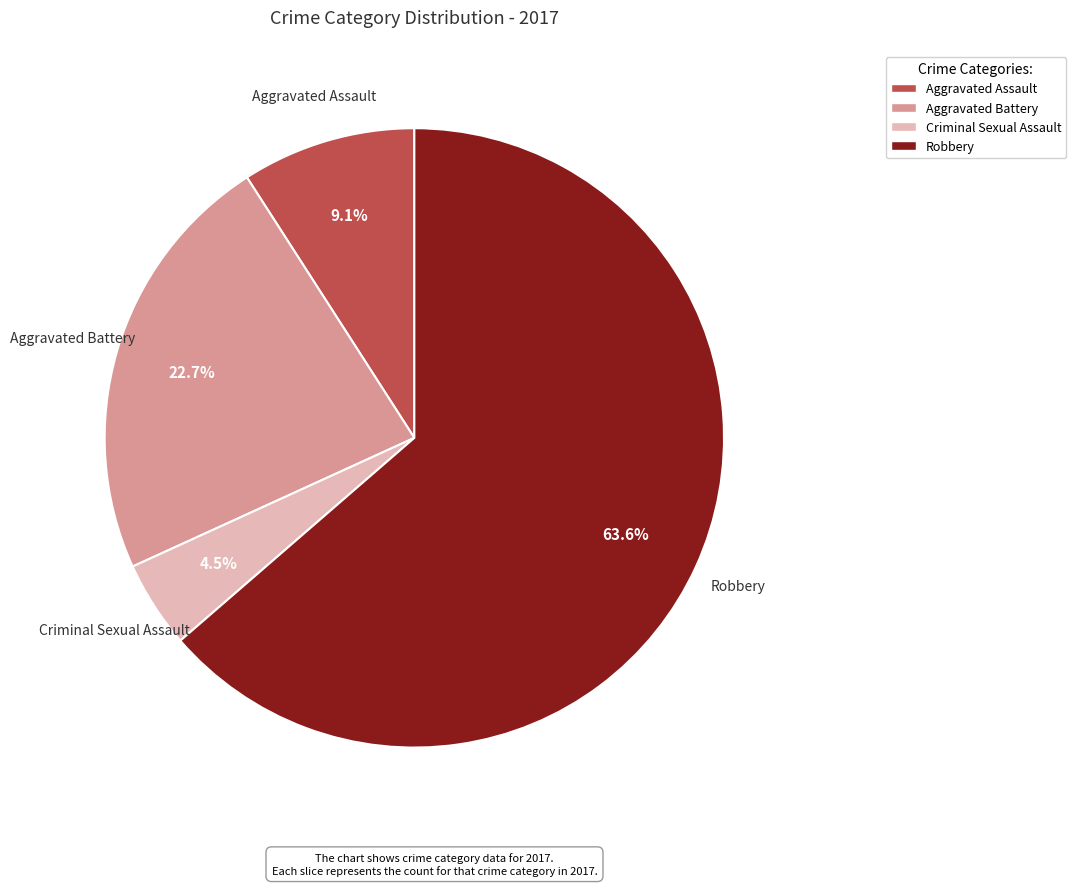

Does any single category account for the majority?

Yes